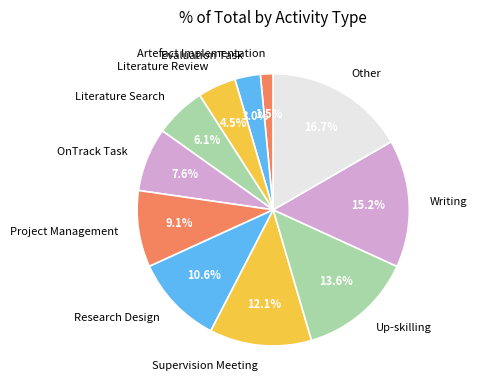

Rank the categories by value from lowest to highest.

Artefact Implementation, Evaluation Task, Literature Review, Literature Search, OnTrack Task, Project Management, Research Design, Supervision Meeting, Up-skilling, Writing, Other